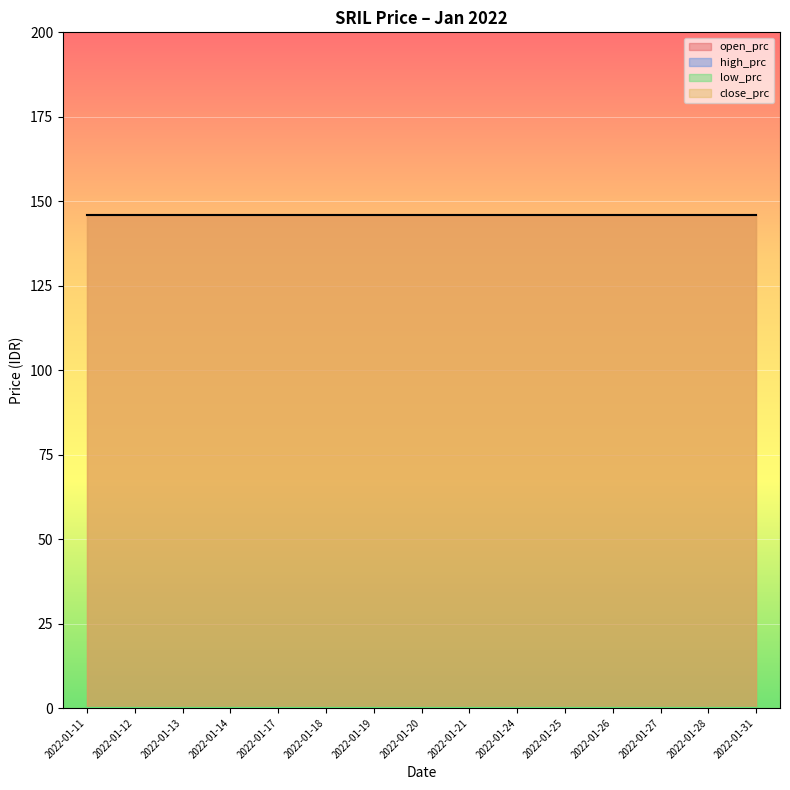

Is the value of open_prc at 2022-01-26 greater than the value of close_prc at 2022-01-17?

No